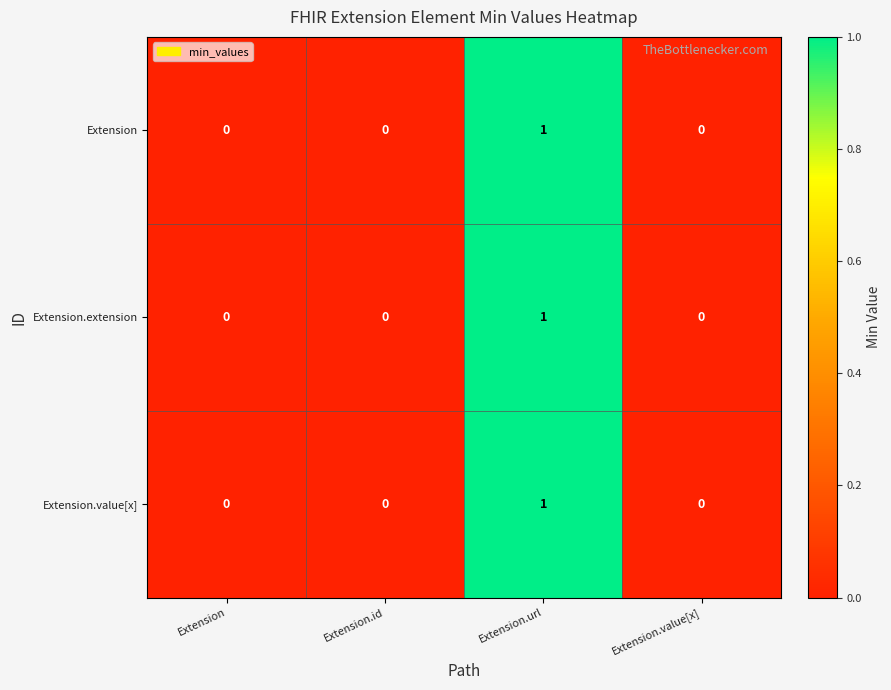

Count the number of data series in this chart.

3